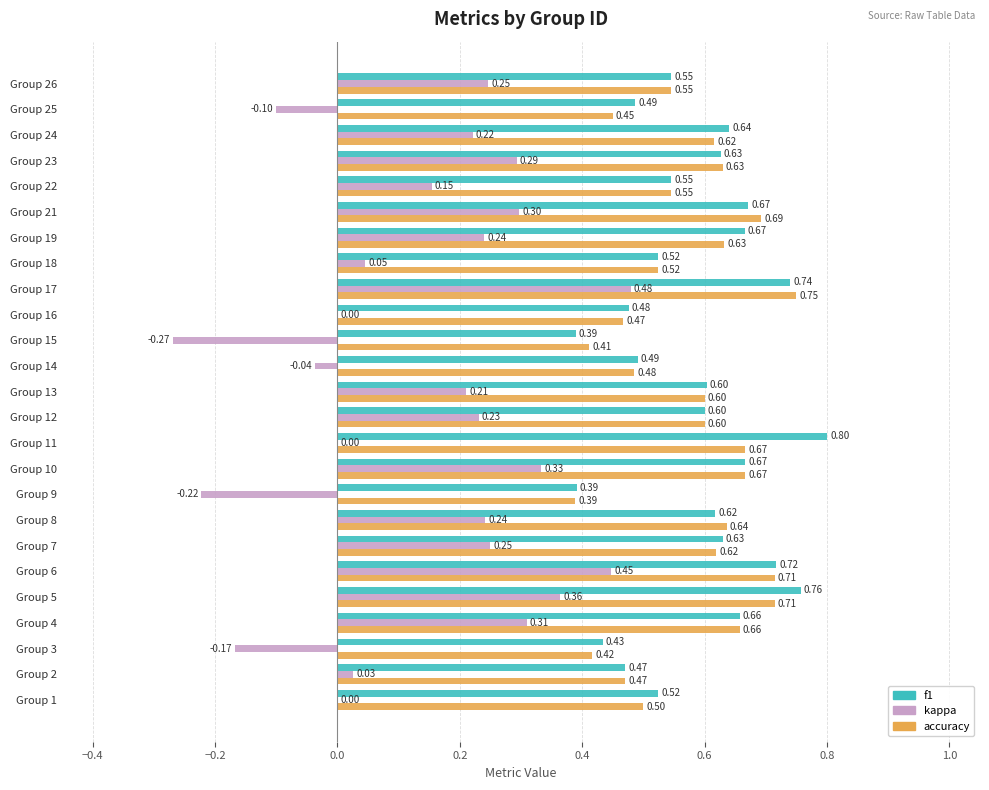

What is the sum of all kappa values?

3.6